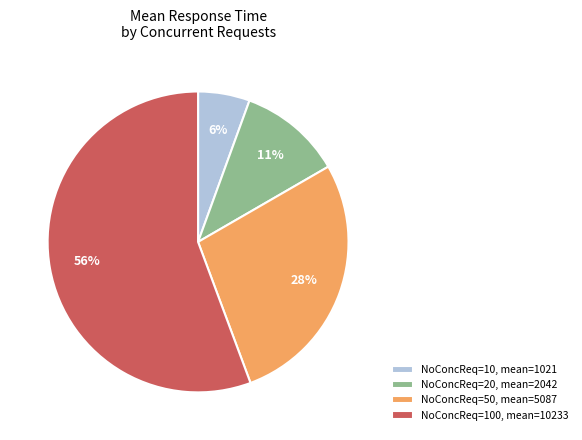

Rank the categories by value from lowest to highest.

NoConcReq=10, mean=1021, NoConcReq=20, mean=2042, NoConcReq=50, mean=5087, NoConcReq=100, mean=10233